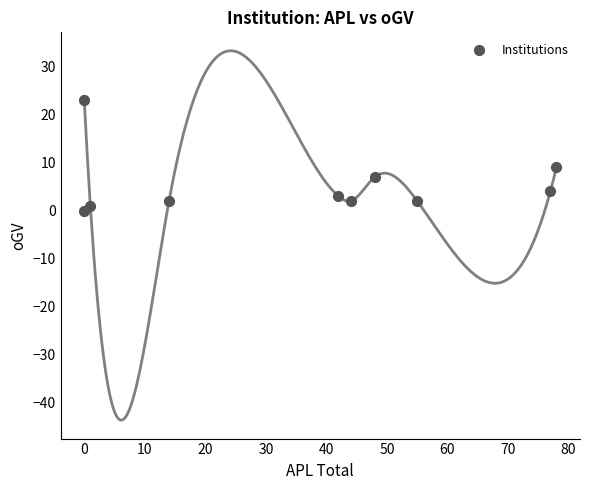

What is the range of Y values (max minus min)?

23